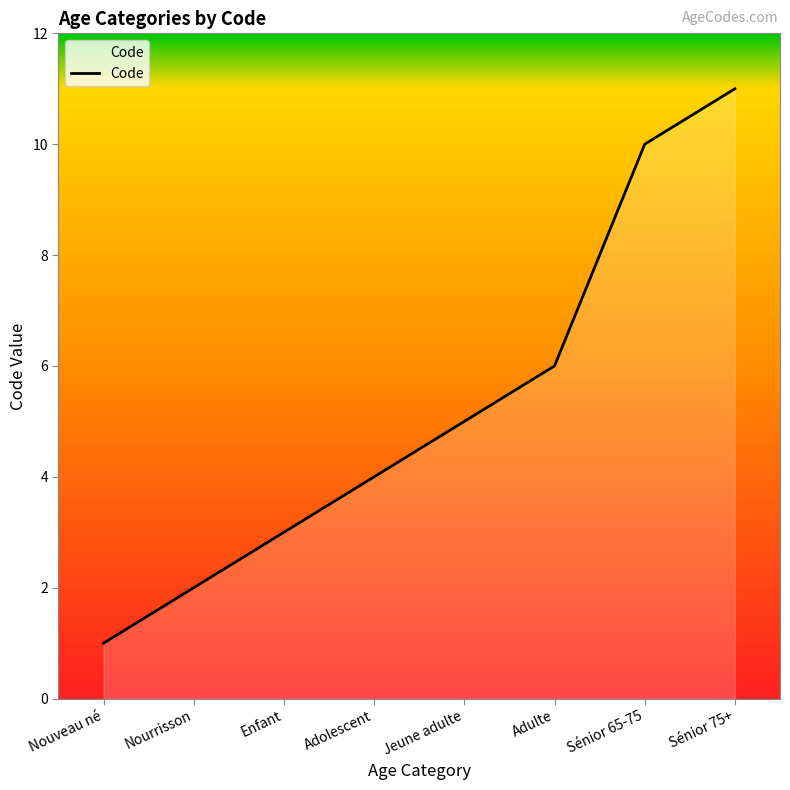

List the labels in order of value, largest first.

Sénior 75+, Sénior 65-75, Adulte, Jeune adulte, Adolescent, Enfant, Nourrisson, Nouveau né